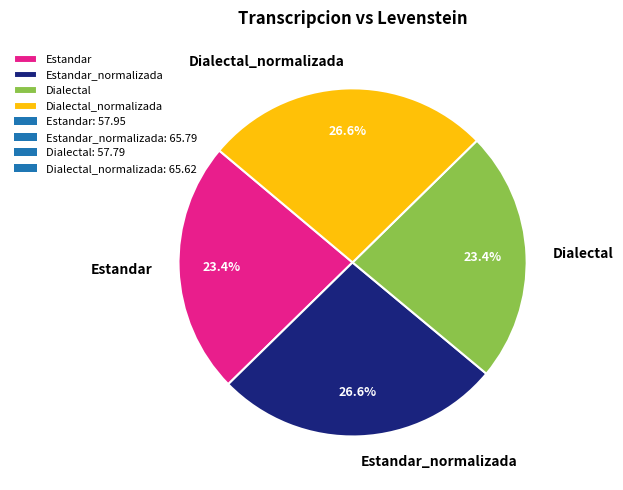

Which has a higher value, Dialectal_normalizada or Dialectal?

Dialectal_normalizada